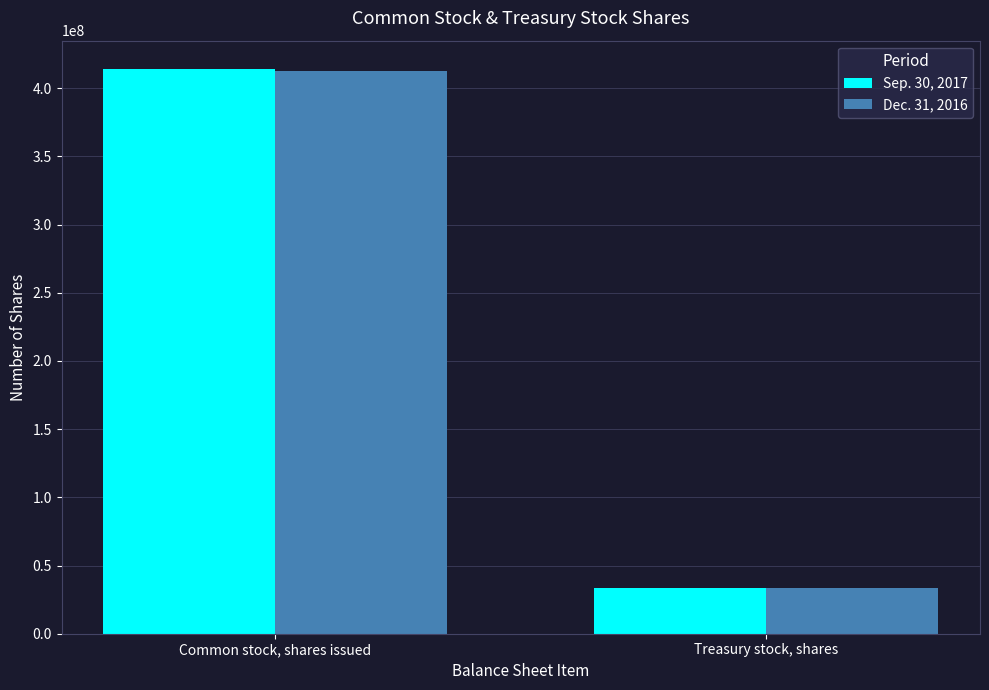

The value of Dec. 31, 2016 at Common stock, shares issued is 412612102. True or false?

True